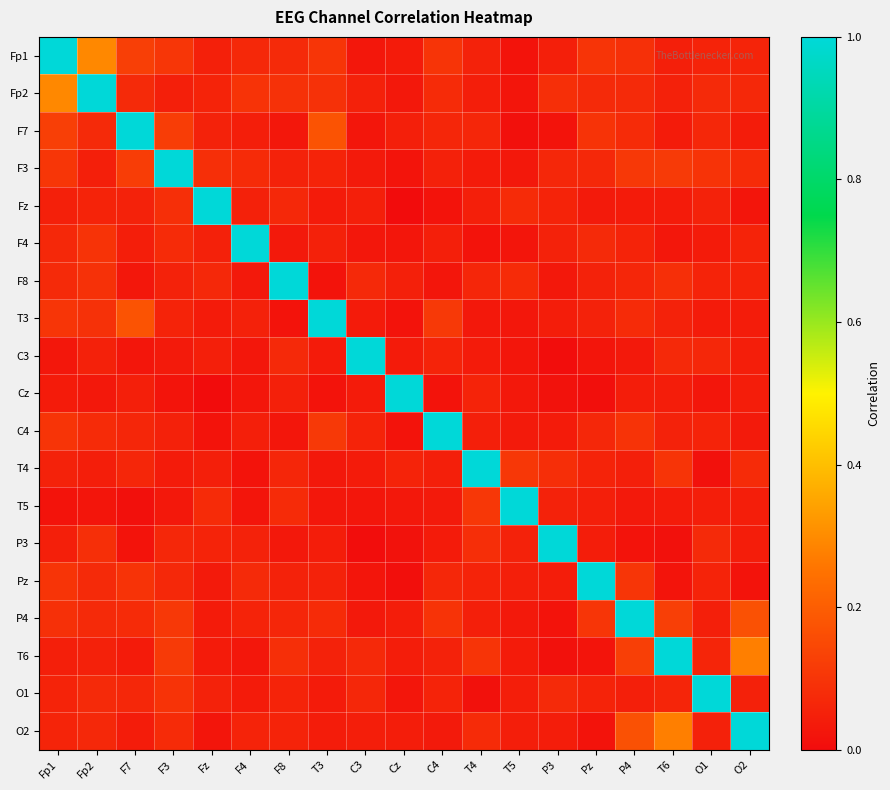

Reading left to right, list all the values displayed in this chart.

Fp1: Fp1=1.0	Fp2=0.3	F7=0.1	F3=0.1	Fz=0.0	F4=0.1	F8=0.1	T3=0.1	C3=0.0	Cz=0.0	C4=0.1	T4=0.1	T5=0.0	P3=0.0	Pz=0.1	P4=0.1	T6=0.0	O1=0.1	O2=0.1
Fp2: Fp1=0.3	Fp2=1.0	F7=0.1	F3=0.0	Fz=0.1	F4=0.1	F8=0.1	T3=0.1	C3=0.1	Cz=0.0	C4=0.1	T4=0.0	T5=0.0	P3=0.1	Pz=0.1	P4=0.1	T6=0.1	O1=0.1	O2=0.1
F7: Fp1=0.1	Fp2=0.1	F7=1.0	F3=0.1	Fz=0.1	F4=0.0	F8=0.0	T3=0.2	C3=0.0	Cz=0.0	C4=0.1	T4=0.1	T5=0.0	P3=0.0	Pz=0.1	P4=0.1	T6=0.0	O1=0.1	O2=0.0
F3: Fp1=0.1	Fp2=0.0	F7=0.1	F3=1.0	Fz=0.1	F4=0.1	F8=0.1	T3=0.1	C3=0.0	Cz=0.0	C4=0.1	T4=0.0	T5=0.0	P3=0.1	Pz=0.1	P4=0.1	T6=0.1	O1=0.1	O2=0.1
Fz: Fp1=0.0	Fp2=0.1	F7=0.1	F3=0.1	Fz=1.0	F4=0.1	F8=0.1	T3=0.0	C3=0.0	Cz=0.0	C4=0.0	T4=0.0	T5=0.1	P3=0.1	Pz=0.0	P4=0.0	T6=0.0	O1=0.1	O2=0.0
F4: Fp1=0.1	Fp2=0.1	F7=0.0	F3=0.1	Fz=0.1	F4=1.0	F8=0.0	T3=0.1	C3=0.0	Cz=0.0	C4=0.0	T4=0.0	T5=0.0	P3=0.1	Pz=0.1	P4=0.1	T6=0.0	O1=0.0	O2=0.1
F8: Fp1=0.1	Fp2=0.1	F7=0.0	F3=0.1	Fz=0.1	F4=0.0	F8=1.0	T3=0.0	C3=0.1	Cz=0.0	C4=0.0	T4=0.1	T5=0.1	P3=0.0	Pz=0.1	P4=0.1	T6=0.1	O1=0.1	O2=0.1
T3: Fp1=0.1	Fp2=0.1	F7=0.2	F3=0.1	Fz=0.0	F4=0.1	F8=0.0	T3=1.0	C3=0.0	Cz=0.0	C4=0.1	T4=0.0	T5=0.0	P3=0.0	Pz=0.1	P4=0.1	T6=0.1	O1=0.0	O2=0.0
C3: Fp1=0.0	Fp2=0.1	F7=0.0	F3=0.0	Fz=0.0	F4=0.0	F8=0.1	T3=0.0	C3=1.0	Cz=0.0	C4=0.1	T4=0.0	T5=0.0	P3=0.0	Pz=0.0	P4=0.0	T6=0.1	O1=0.1	O2=0.0
Cz: Fp1=0.0	Fp2=0.0	F7=0.0	F3=0.0	Fz=0.0	F4=0.0	F8=0.0	T3=0.0	C3=0.0	Cz=1.0	C4=0.0	T4=0.1	T5=0.0	P3=0.0	Pz=0.0	P4=0.0	T6=0.0	O1=0.0	O2=0.0
C4: Fp1=0.1	Fp2=0.1	F7=0.1	F3=0.1	Fz=0.0	F4=0.0	F8=0.0	T3=0.1	C3=0.1	Cz=0.0	C4=1.0	T4=0.0	T5=0.0	P3=0.0	Pz=0.1	P4=0.1	T6=0.1	O1=0.1	O2=0.0
T4: Fp1=0.1	Fp2=0.0	F7=0.1	F3=0.0	Fz=0.0	F4=0.0	F8=0.1	T3=0.0	C3=0.0	Cz=0.1	C4=0.0	T4=1.0	T5=0.1	P3=0.1	Pz=0.1	P4=0.0	T6=0.1	O1=0.0	O2=0.1
T5: Fp1=0.0	Fp2=0.0	F7=0.0	F3=0.0	Fz=0.1	F4=0.0	F8=0.1	T3=0.0	C3=0.0	Cz=0.0	C4=0.0	T4=0.1	T5=1.0	P3=0.1	Pz=0.0	P4=0.0	T6=0.0	O1=0.0	O2=0.0
P3: Fp1=0.0	Fp2=0.1	F7=0.0	F3=0.1	Fz=0.1	F4=0.1	F8=0.0	T3=0.0	C3=0.0	Cz=0.0	C4=0.0	T4=0.1	T5=0.1	P3=1.0	Pz=0.0	P4=0.0	T6=0.0	O1=0.1	O2=0.0
Pz: Fp1=0.1	Fp2=0.1	F7=0.1	F3=0.1	Fz=0.0	F4=0.1	F8=0.1	T3=0.1	C3=0.0	Cz=0.0	C4=0.1	T4=0.1	T5=0.0	P3=0.0	Pz=1.0	P4=0.1	T6=0.0	O1=0.1	O2=0.0
P4: Fp1=0.1	Fp2=0.1	F7=0.1	F3=0.1	Fz=0.0	F4=0.1	F8=0.1	T3=0.1	C3=0.0	Cz=0.0	C4=0.1	T4=0.0	T5=0.0	P3=0.0	Pz=0.1	P4=1.0	T6=0.1	O1=0.0	O2=0.2
T6: Fp1=0.0	Fp2=0.1	F7=0.0	F3=0.1	Fz=0.0	F4=0.0	F8=0.1	T3=0.1	C3=0.1	Cz=0.0	C4=0.1	T4=0.1	T5=0.0	P3=0.0	Pz=0.0	P4=0.1	T6=1.0	O1=0.1	O2=0.3
O1: Fp1=0.1	Fp2=0.1	F7=0.1	F3=0.1	Fz=0.1	F4=0.0	F8=0.1	T3=0.0	C3=0.1	Cz=0.0	C4=0.1	T4=0.0	T5=0.0	P3=0.1	Pz=0.1	P4=0.0	T6=0.1	O1=1.0	O2=0.1
O2: Fp1=0.1	Fp2=0.1	F7=0.0	F3=0.1	Fz=0.0	F4=0.1	F8=0.1	T3=0.0	C3=0.0	Cz=0.0	C4=0.0	T4=0.1	T5=0.0	P3=0.0	Pz=0.0	P4=0.2	T6=0.3	O1=0.1	O2=1.0